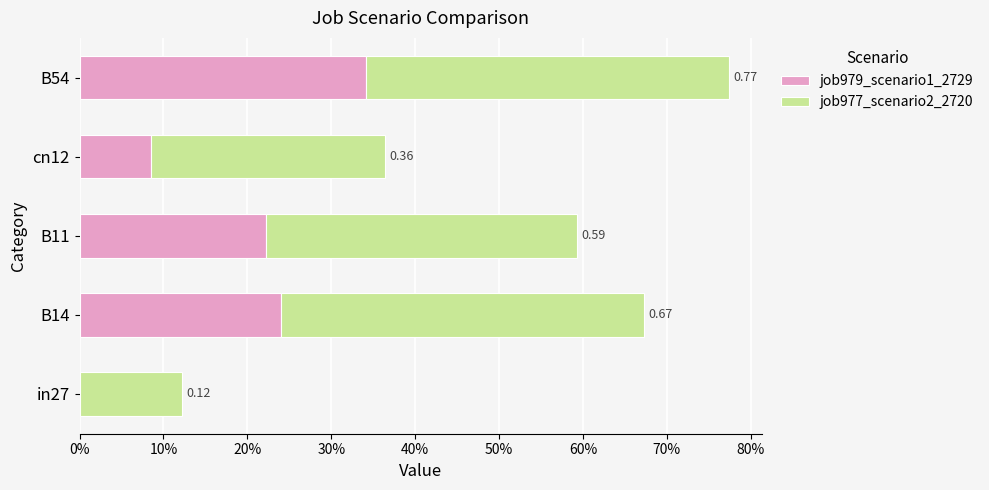

What are all the series names shown in the legend?

job979_scenario1_2729, job977_scenario2_2720